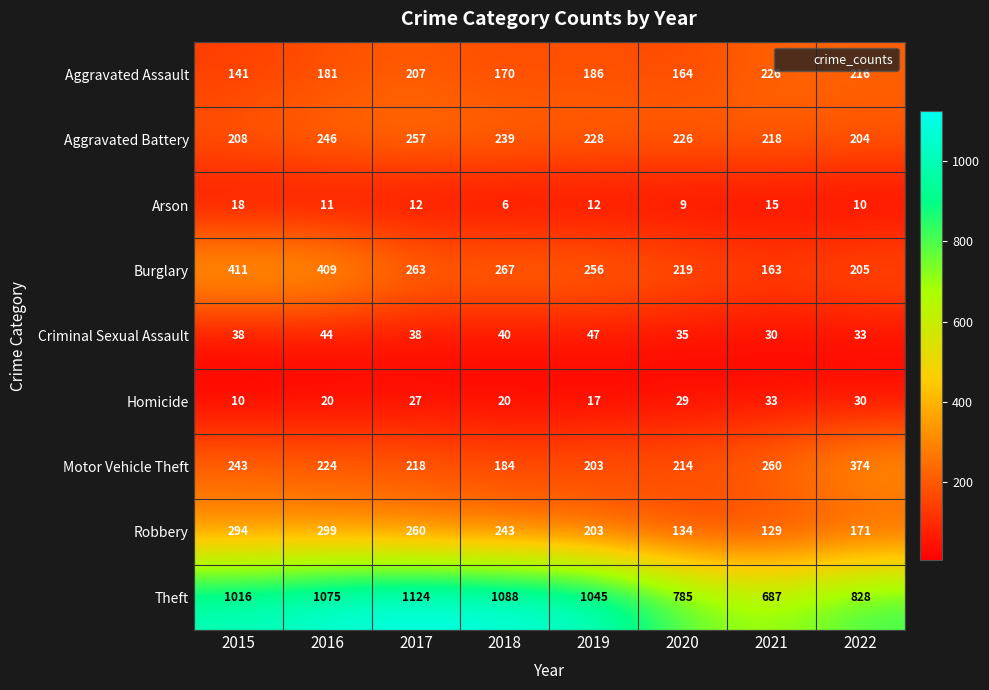

What is the difference between the highest and lowest values at 2020?

776